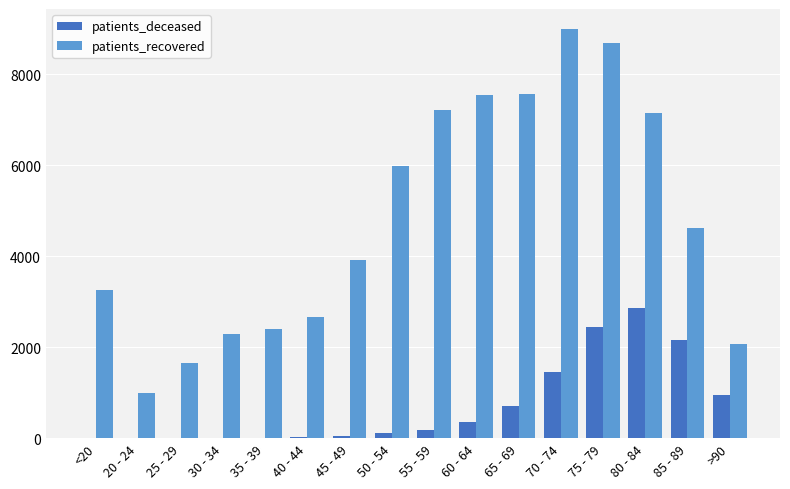

The patients_deceased series shows 11 at <20. True or false?

True